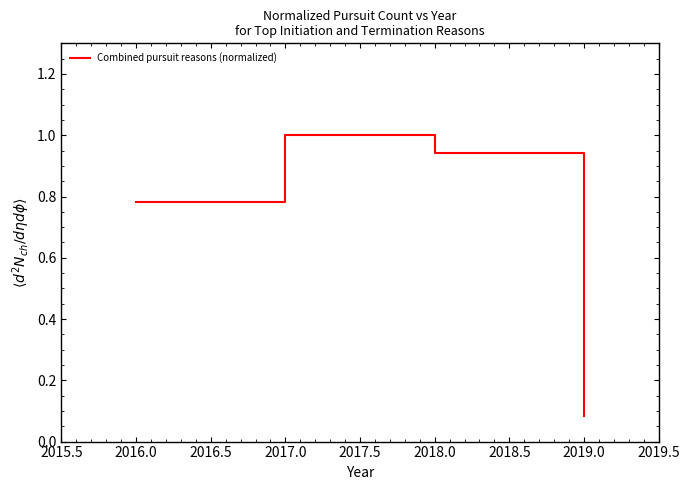

Is this an area chart (filled region under the line)?

No